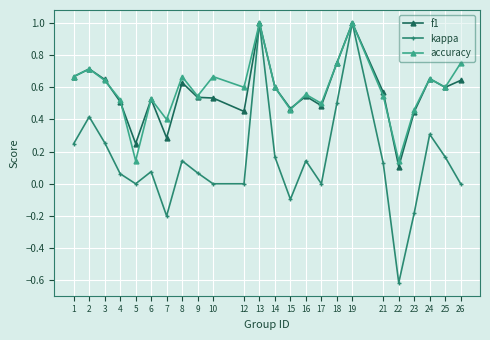

Which series ends up on top after the final intersection of accuracy and f1?

accuracy